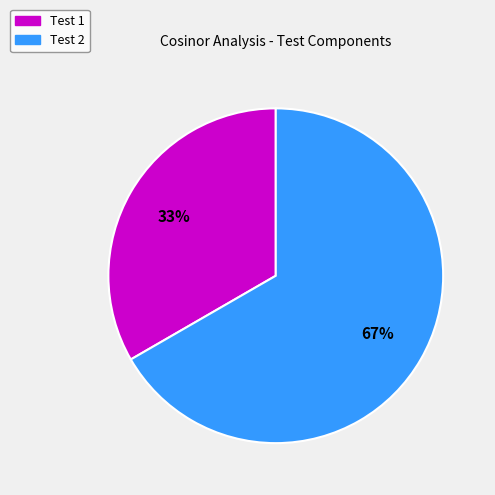

True or false: Test 2 accounts for 57% of the total.

False